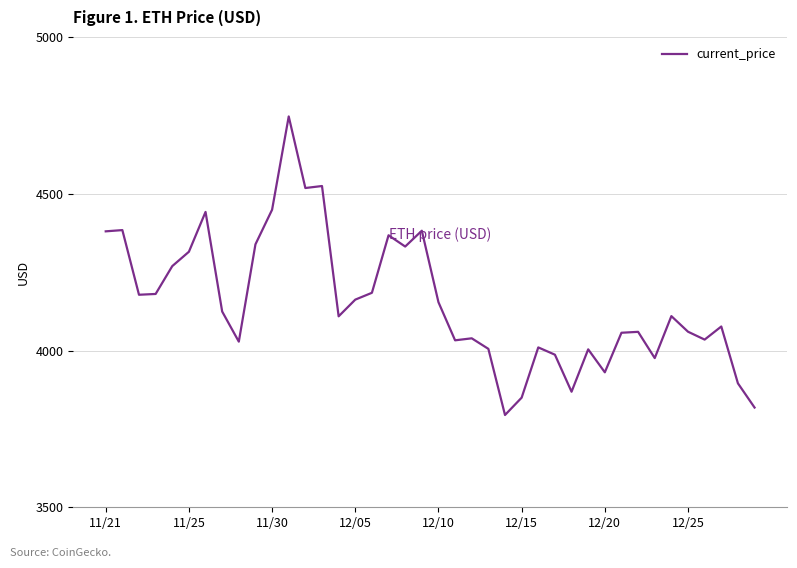

What is the minimum value shown in the chart?

3794.3